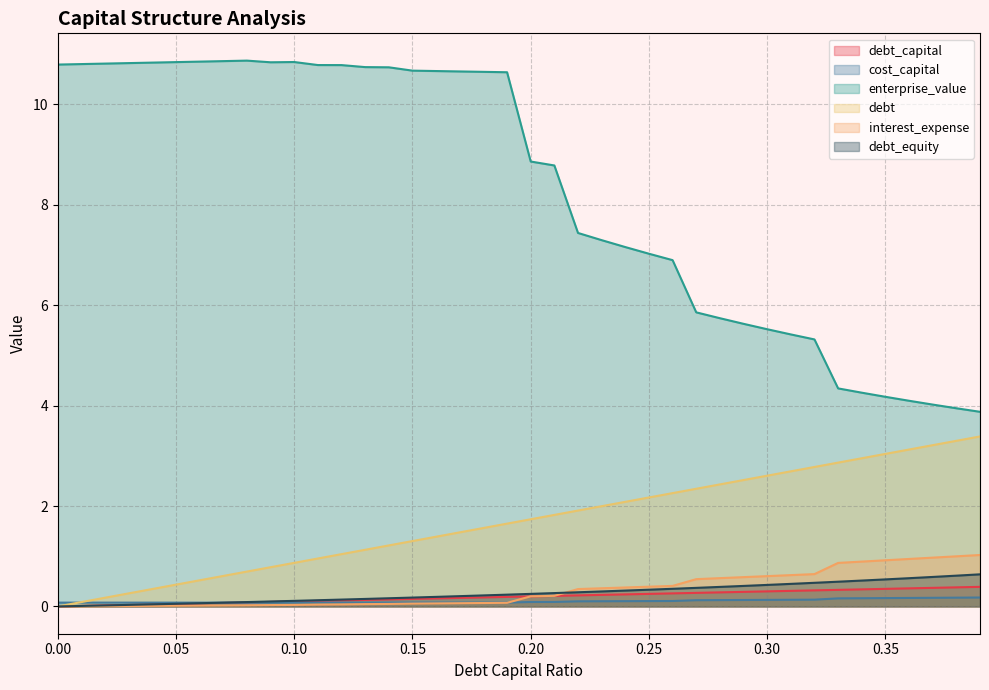

What is the sum of all cost_capital values?

4.2